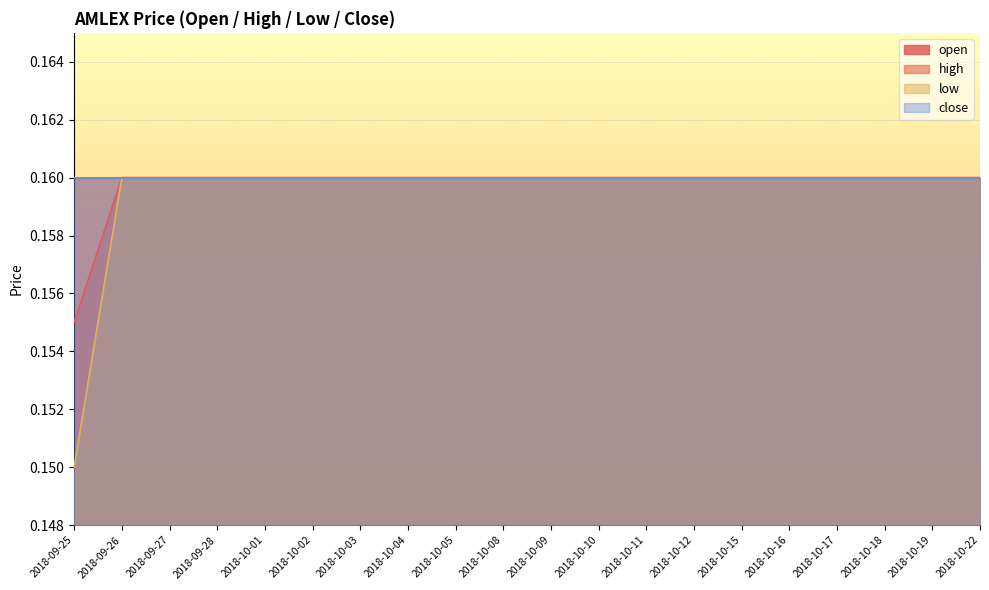

Which series changed the most between 2018-09-28 and 2018-10-01?

open